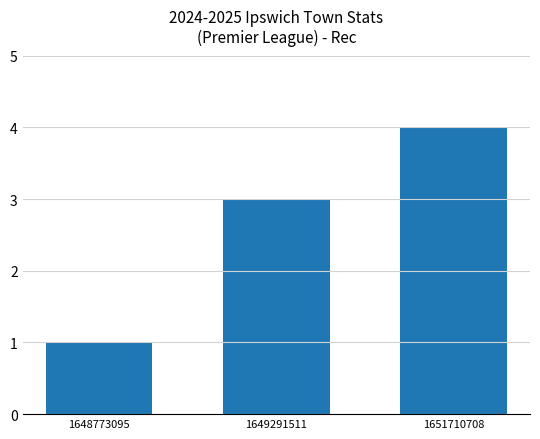

True or false: the data shows 2 at 1648773095.

False